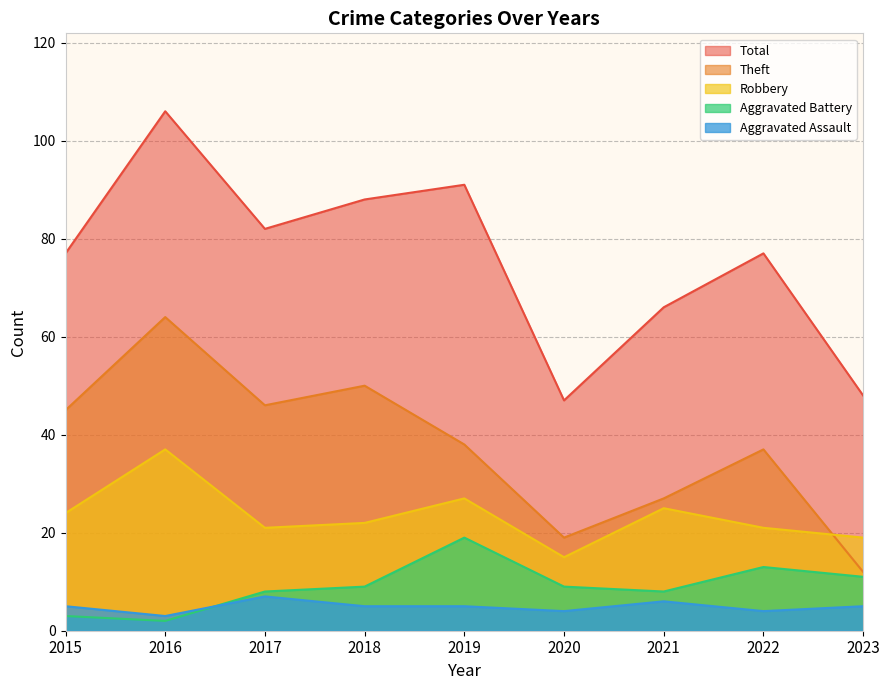

Reading left to right, extract all data points from this chart.

Aggravated Assault: 5	3	7	5	5	4	6	4	5
Aggravated Battery: 3	2	8	9	19	9	8	13	11
Robbery: 24	37	21	22	27	15	25	21	19
Theft: 45	64	46	50	38	19	27	37	12
Total: 77	106	82	88	91	47	66	77	48